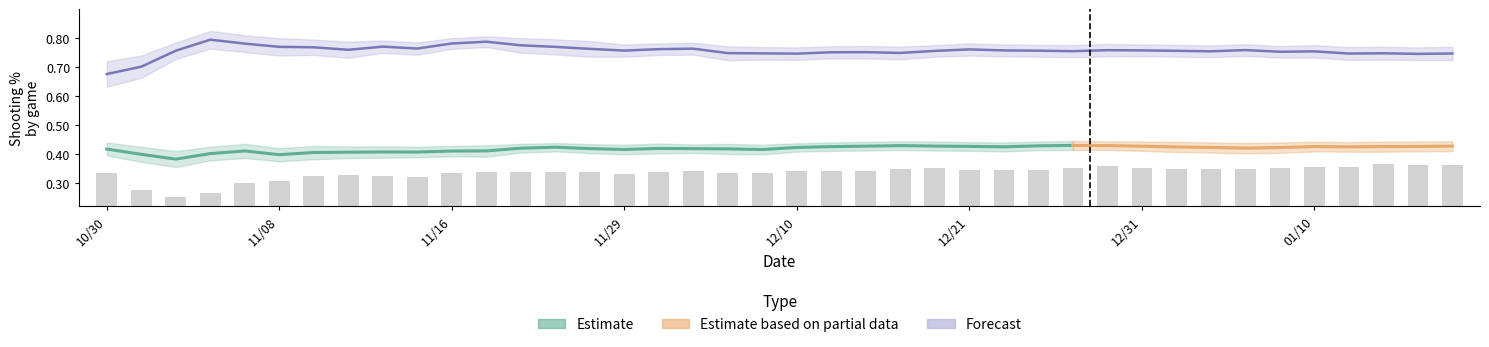

How many series are shown in this chart?

3